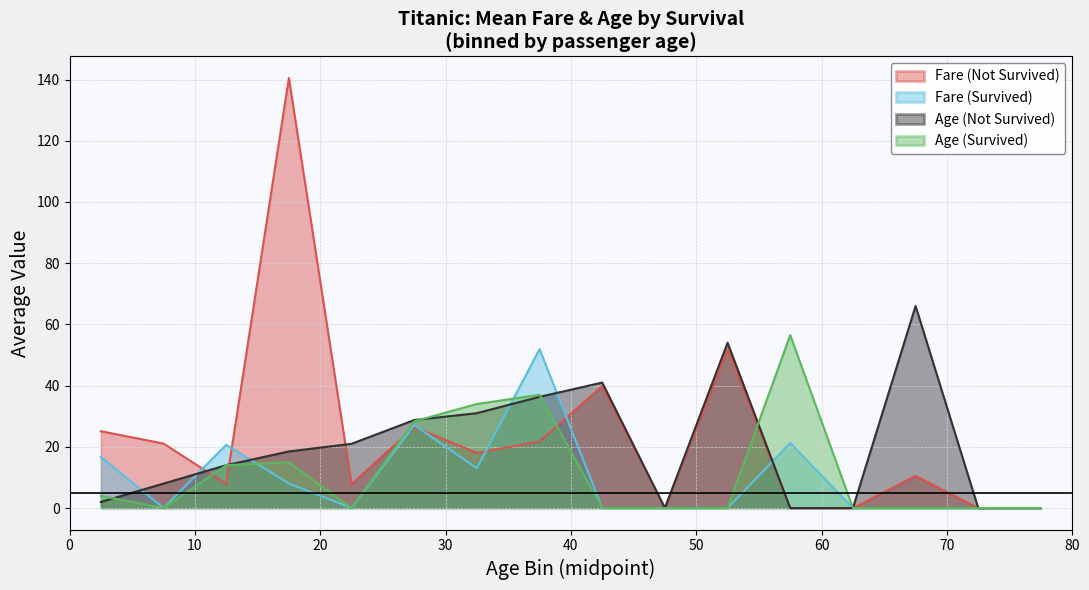

What is the maximum value for Fare (Not Survived)?

140.5